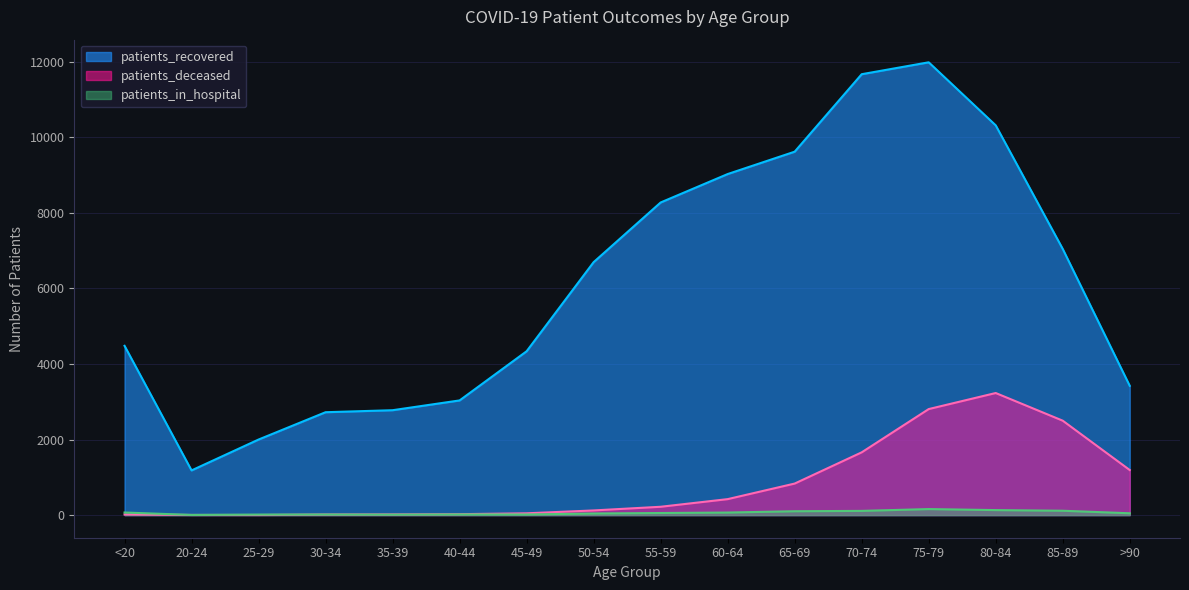

Reading left to right, transcribe all the data shown in this chart.

patients_recovered: 4479	1182	1999	2722	2775	3034	4335	6693	8272	9024	9616	11666	11981	10313	7043	3420
patients_deceased: 17	4	3	16	18	24	47	123	220	422	834	1660	2805	3230	2498	1192
patients_in_hospital: 68	4	13	15	12	17	16	42	55	67	102	111	159	132	115	48